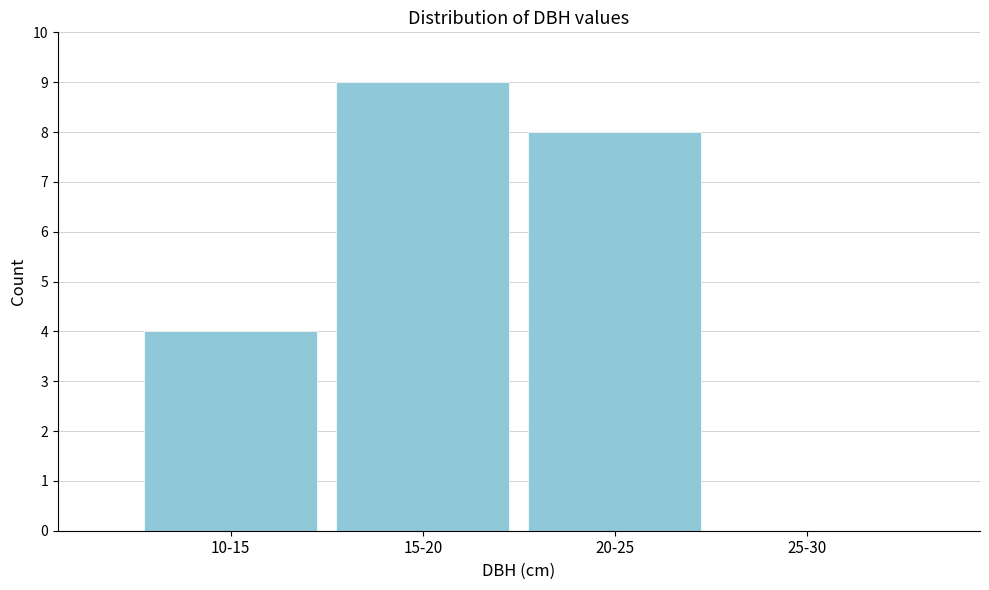

Reading left to right, extract all data points from this chart.

10-15=4	15-20=9	20-25=8	25-30=0